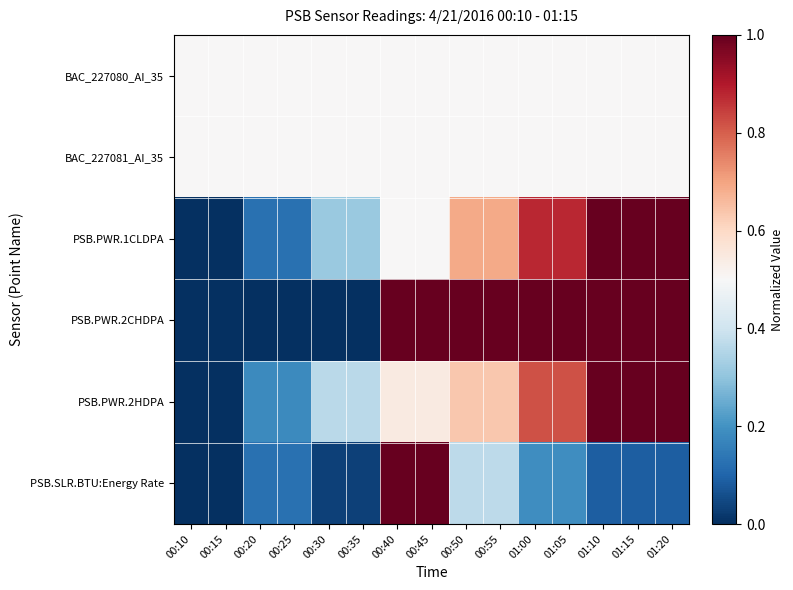

Reading left to right, extract all data points from this chart.

BAC_227080_AI_35: 00:10=0.5	00:15=0.5	00:20=0.5	00:25=0.5	00:30=0.5	00:35=0.5	00:40=0.5	00:45=0.5	00:50=0.5	00:55=0.5	01:00=0.5	01:05=0.5	01:10=0.5	01:15=0.5	01:20=0.5
BAC_227081_AI_35: 00:10=0.5	00:15=0.5	00:20=0.5	00:25=0.5	00:30=0.5	00:35=0.5	00:40=0.5	00:45=0.5	00:50=0.5	00:55=0.5	01:00=0.5	01:05=0.5	01:10=0.5	01:15=0.5	01:20=0.5
PSB.PWR.1CLDPA: 00:10=0.0	00:15=0.0	00:20=0.1	00:25=0.1	00:30=0.3	00:35=0.3	00:40=0.5	00:45=0.5	00:50=0.7	00:55=0.7	01:00=0.9	01:05=0.9	01:10=1.0	01:15=1.0	01:20=1.0
PSB.PWR.2CHDPA: 00:10=0.0	00:15=0.0	00:20=0.0	00:25=0.0	00:30=0.0	00:35=0.0	00:40=1.0	00:45=1.0	00:50=1.0	00:55=1.0	01:00=1.0	01:05=1.0	01:10=1.0	01:15=1.0	01:20=1.0
PSB.PWR.2HDPA: 00:10=0.0	00:15=0.0	00:20=0.2	00:25=0.2	00:30=0.4	00:35=0.4	00:40=0.5	00:45=0.5	00:50=0.6	00:55=0.6	01:00=0.8	01:05=0.8	01:10=1.0	01:15=1.0	01:20=1.0
PSB.SLR.BTU:Energy Rate: 00:10=0.0	00:15=0.0	00:20=0.1	00:25=0.1	00:30=0.0	00:35=0.0	00:40=1.0	00:45=1.0	00:50=0.4	00:55=0.4	01:00=0.2	01:05=0.2	01:10=0.1	01:15=0.1	01:20=0.1